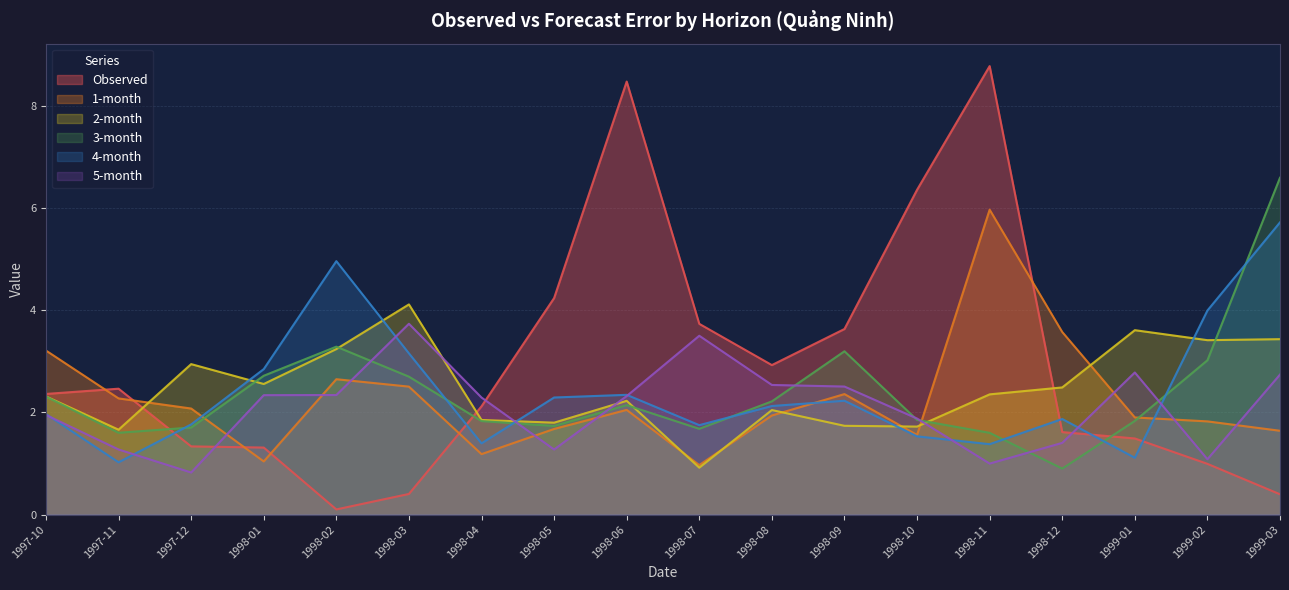

How many data points in 4-month are above 2?

9